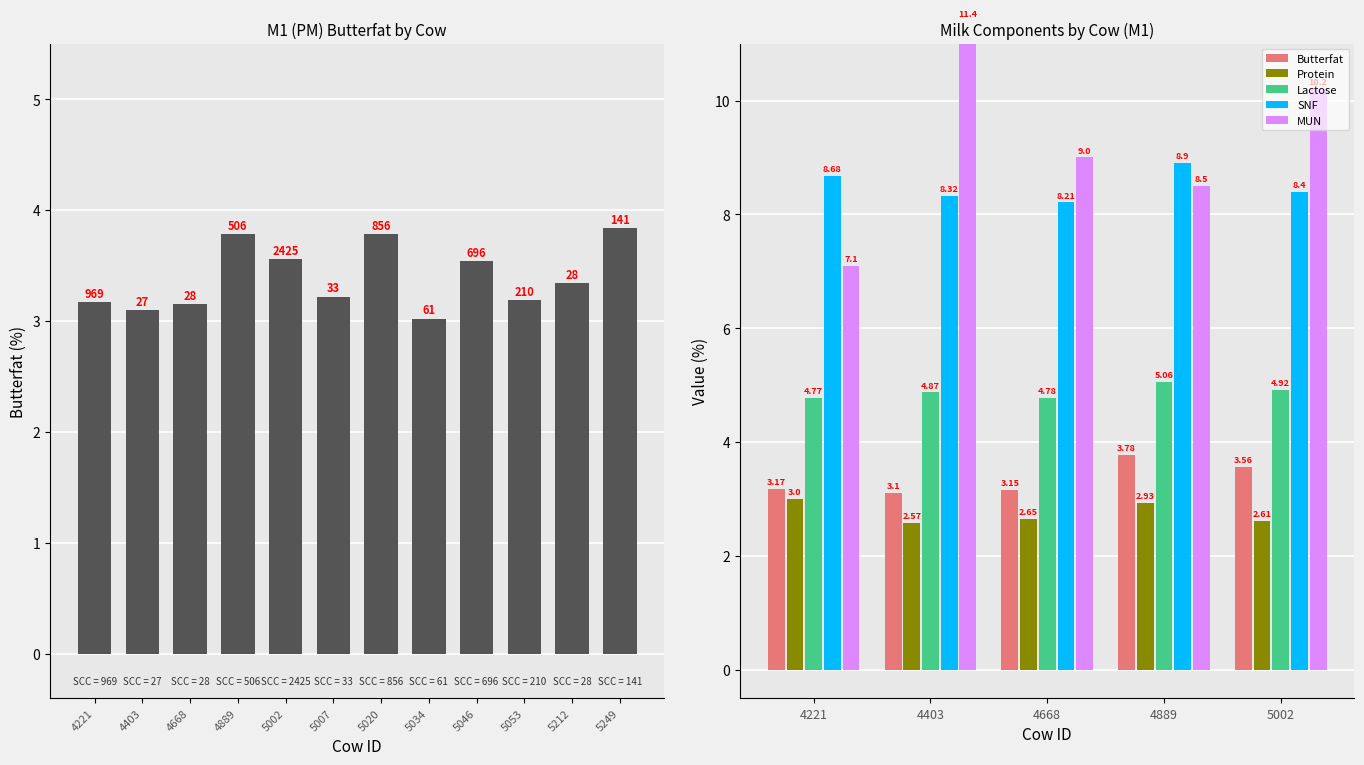

Approximately how many times larger is the value at 4221 compared to 5053?

1.0